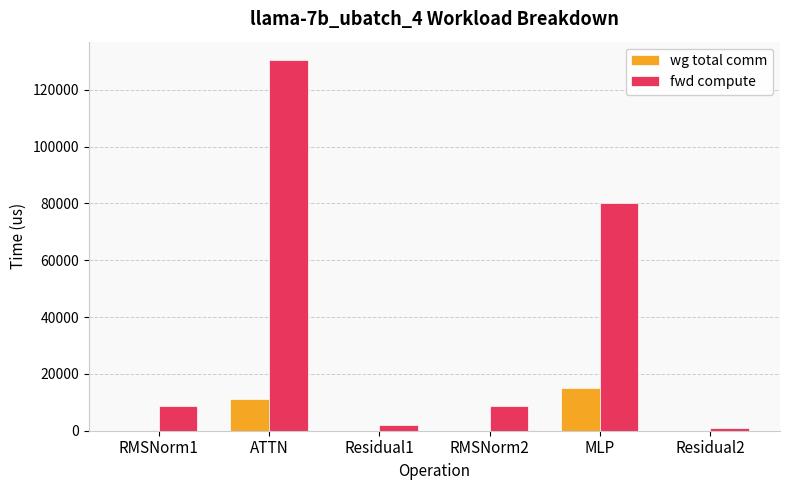

Which series changed the most between ATTN and RMSNorm2?

fwd compute